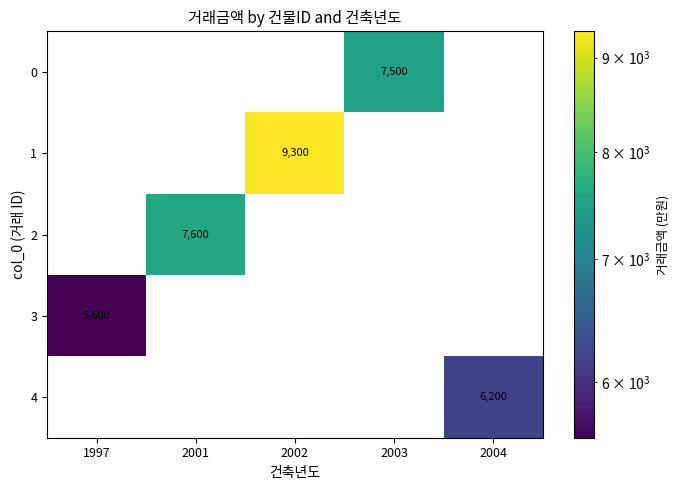

Between 2001 and 1997, which is larger?

2001